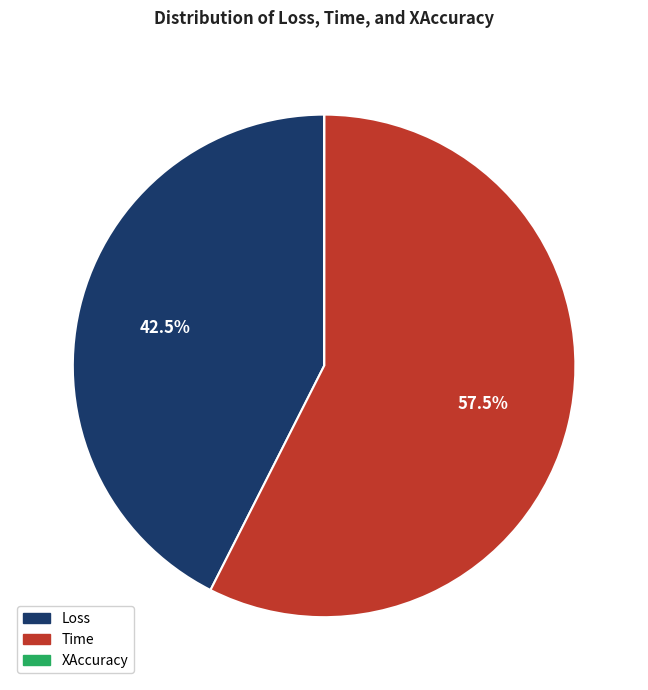

Between Loss and Time, which is larger?

Time